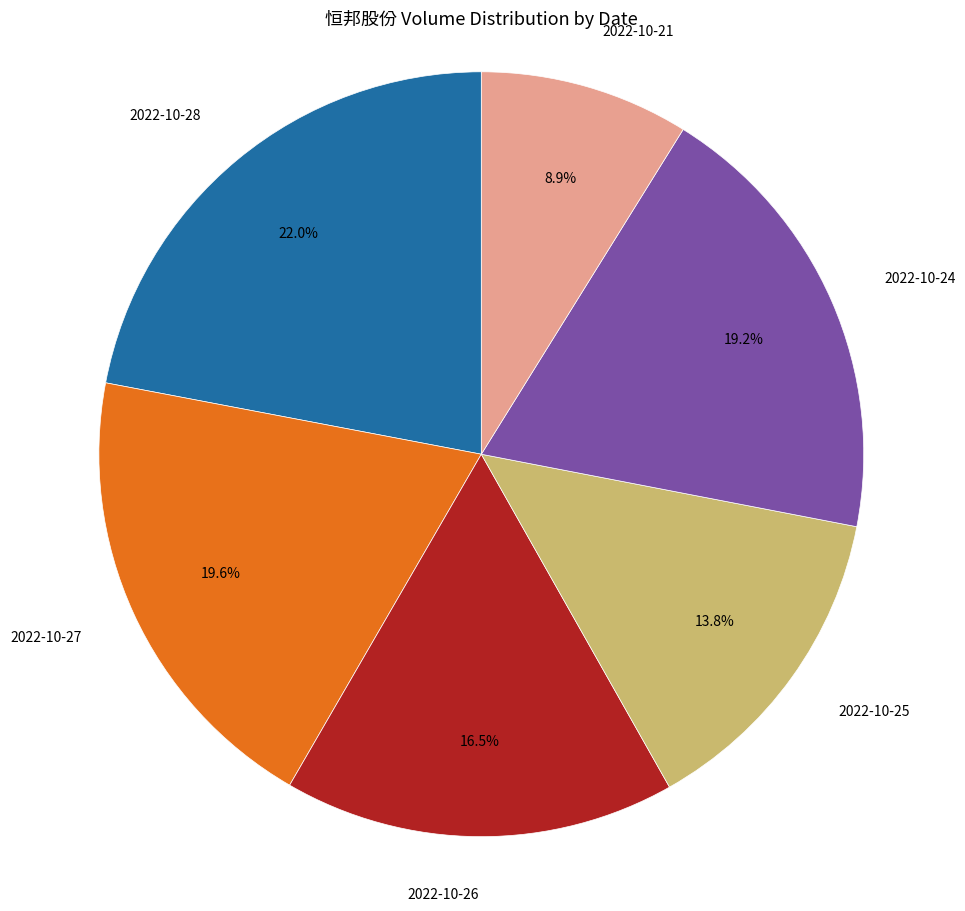

How many segments does this pie chart have?

6